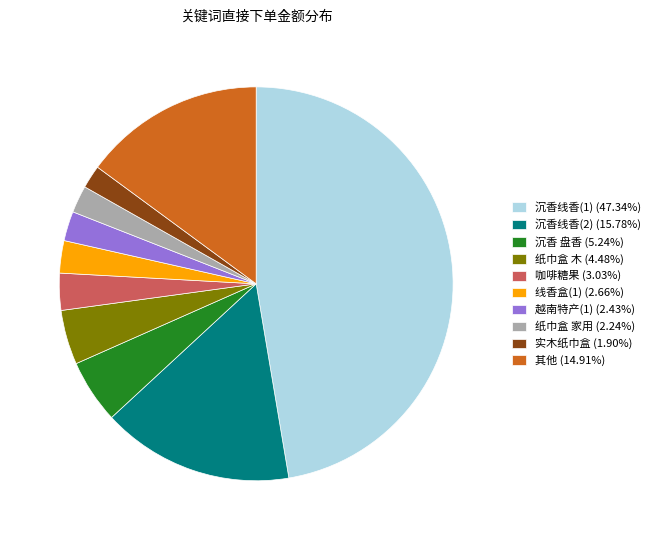

Do 沉香 盘香 (5.24%) and 实木纸巾盒 (1.90%) together represent more than half of the pie?

No